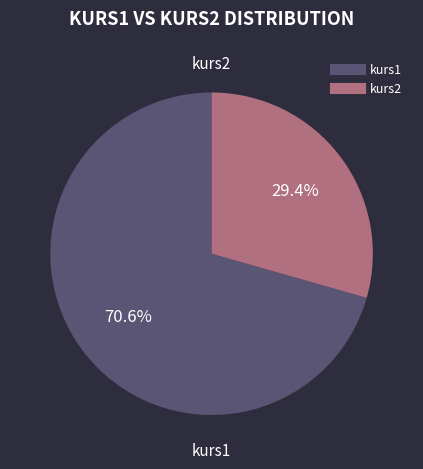

What is the largest slice in the pie chart?

kurs1